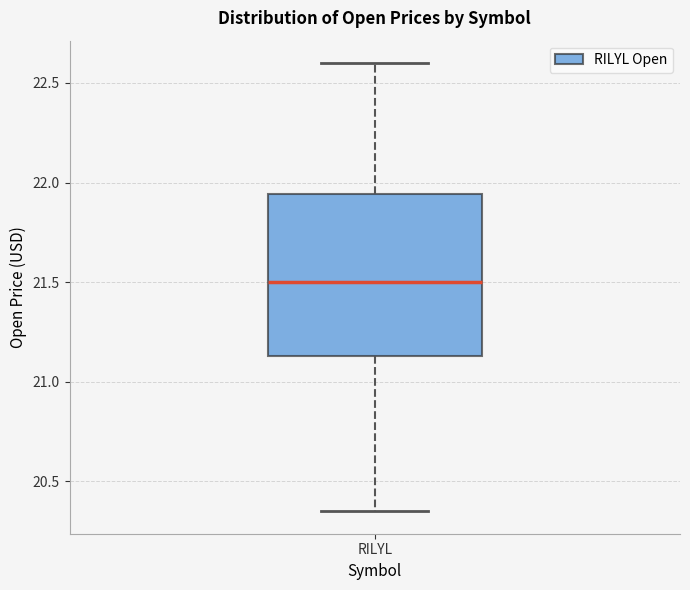

Where does the median line of the box for RILYL sit on the y-axis? The values are not printed on the chart, so give them approximately, as read against the axis.

21.50